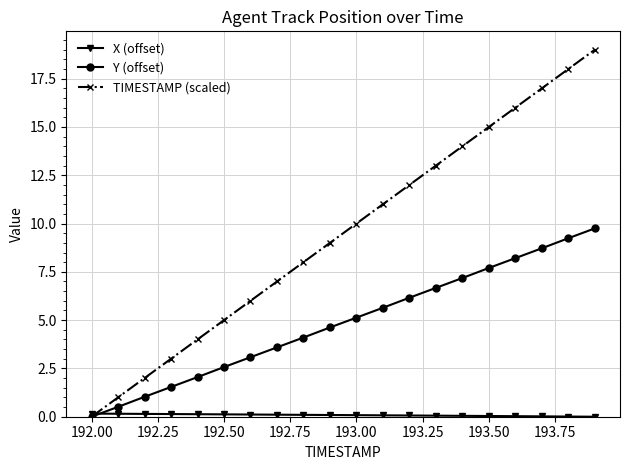

Which series has the largest total across all categories?

TIMESTAMP (scaled)